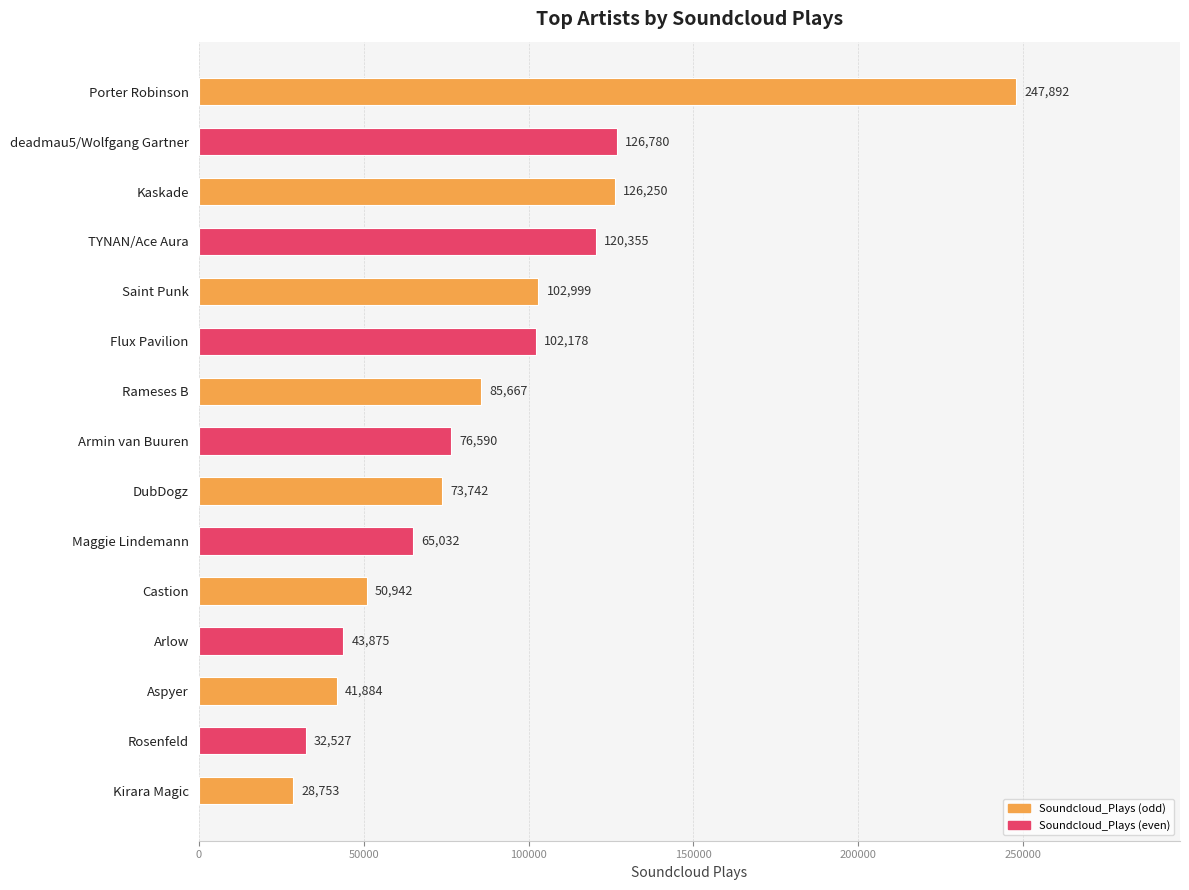

What is the difference between the maximum and minimum values?

219139